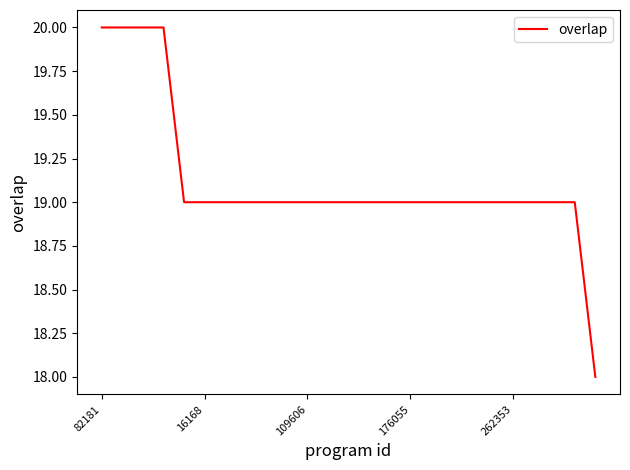

What is the smallest value displayed?

18